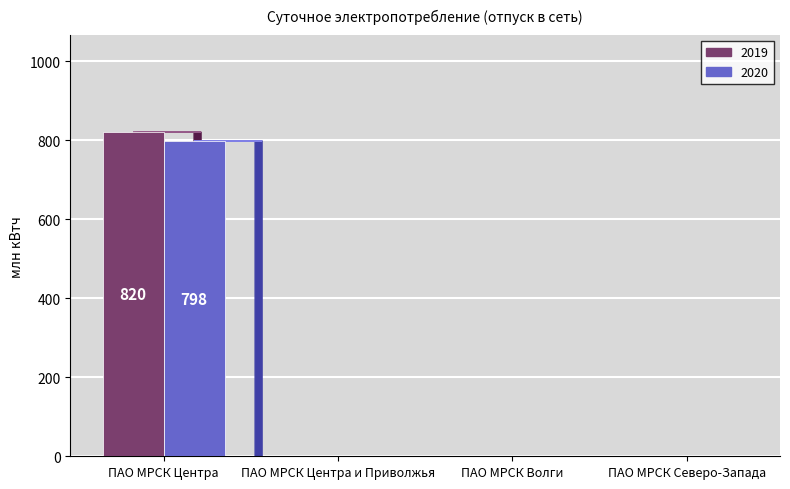

What is the greatest value displayed?

820